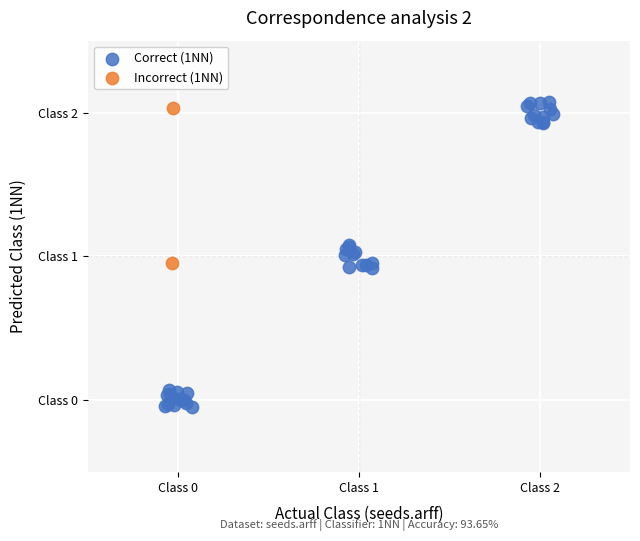

Which series reaches the maximum Y coordinate?

Correct (1NN)